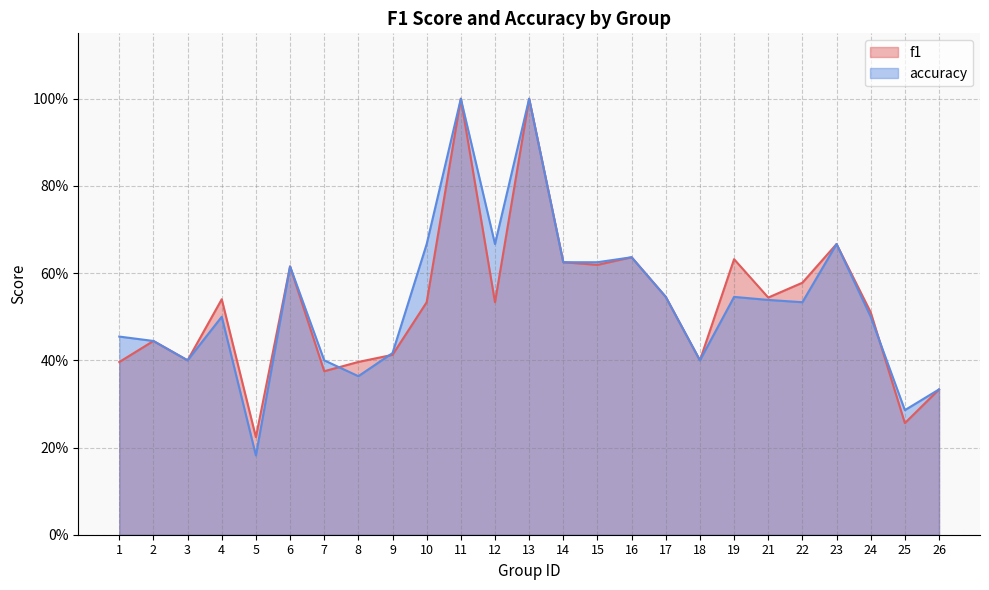

Which series has the widest spread of values?

accuracy